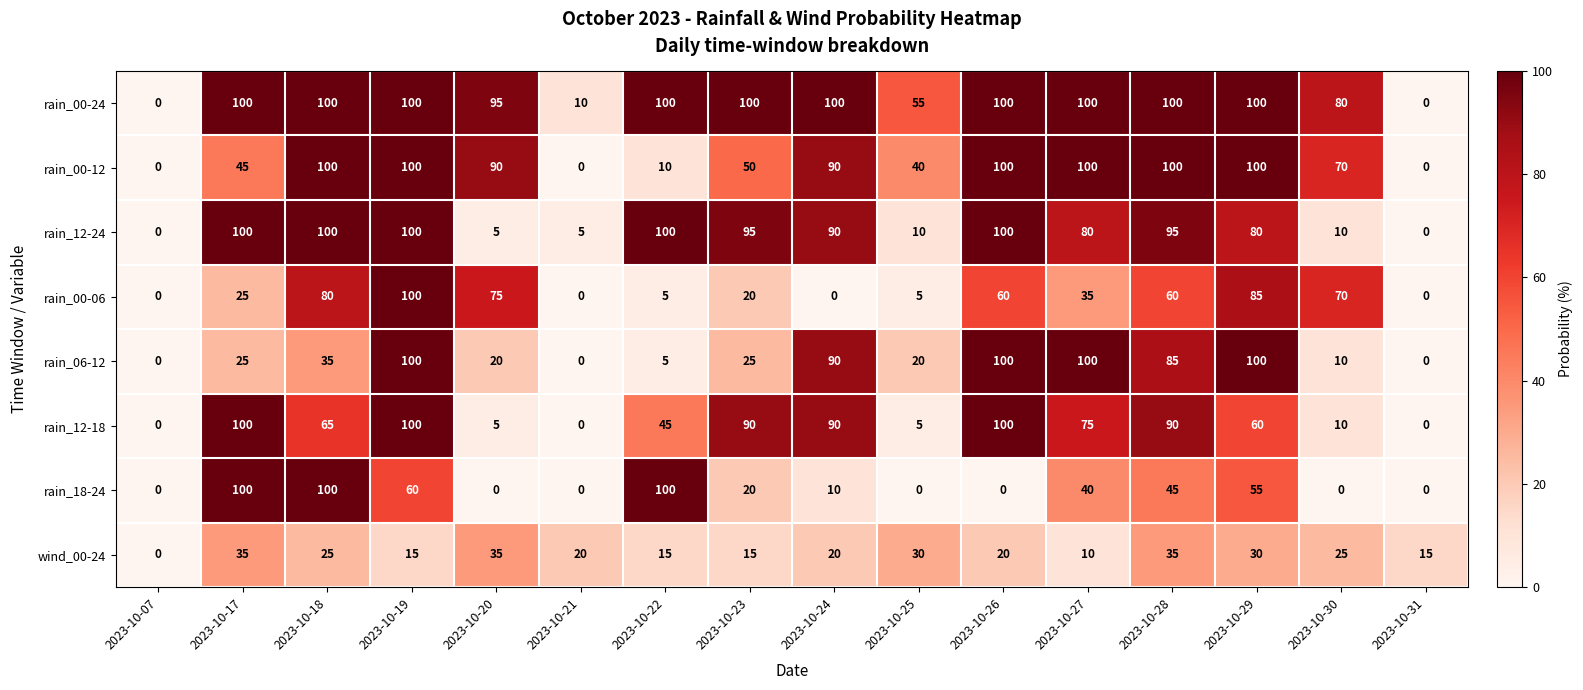

Between 2023-10-27 and 2023-10-29, which series saw the biggest shift?

rain_00-06